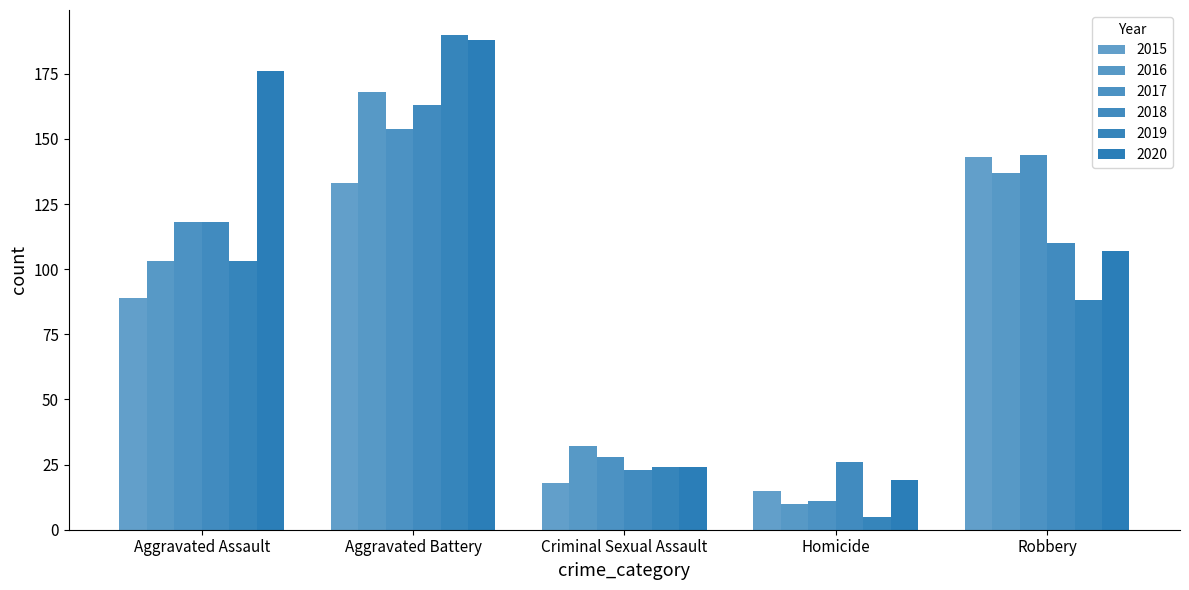

What is the difference between the second highest and minimum values in the 2017 series?

133